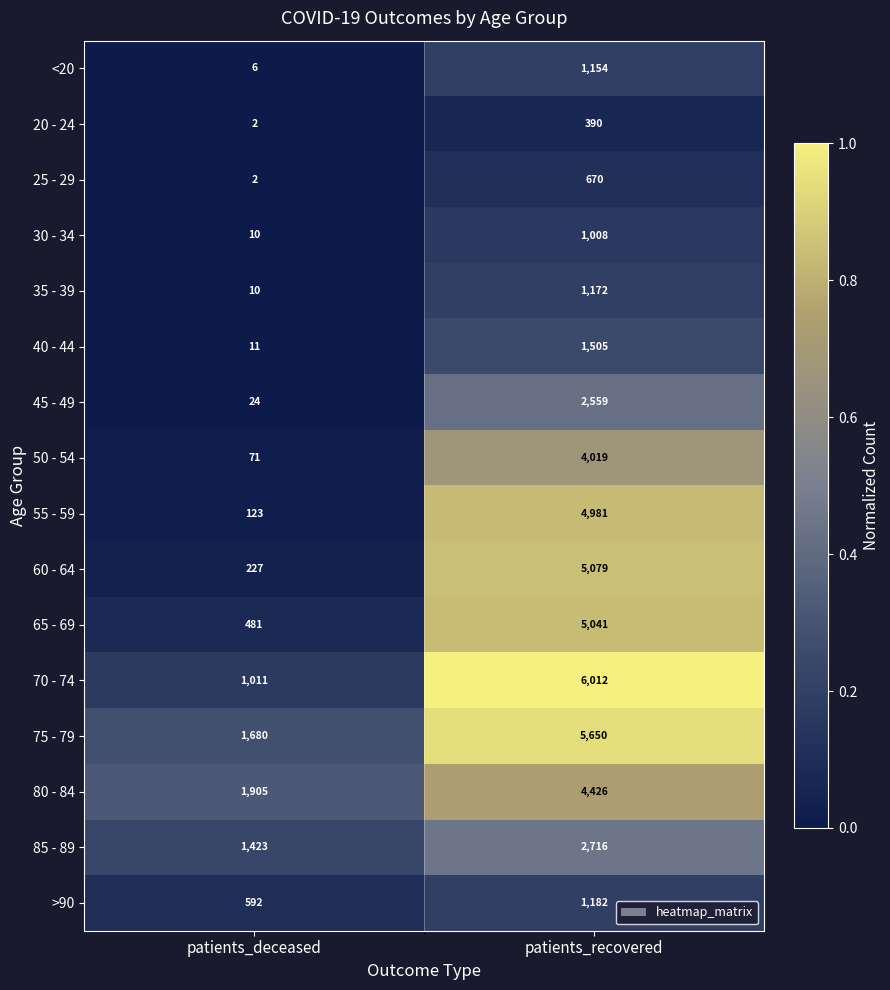

Which series changed the most between patients_deceased and patients_recovered?

70 - 74